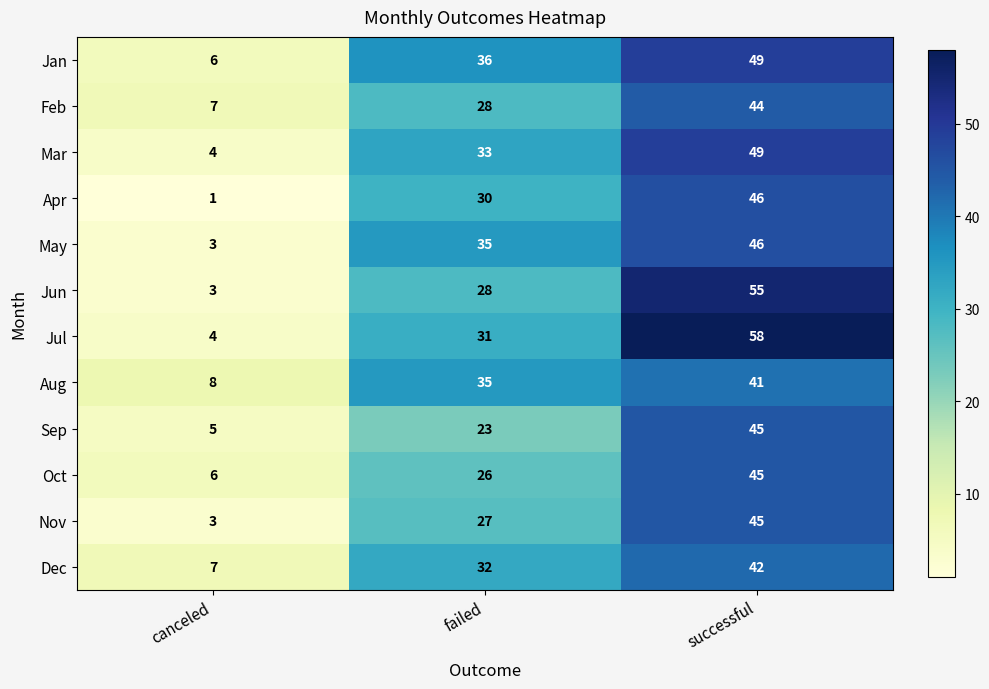

Which series has the widest spread of values?

Jul